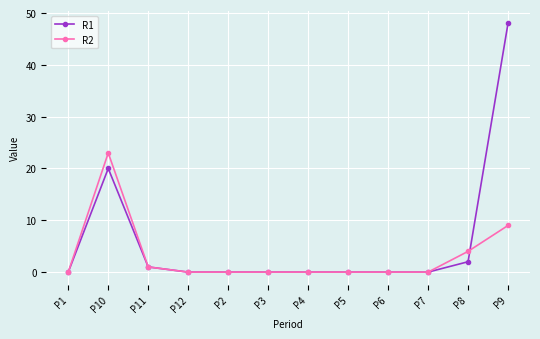

Between P2 and P9, which series saw the biggest shift?

R1